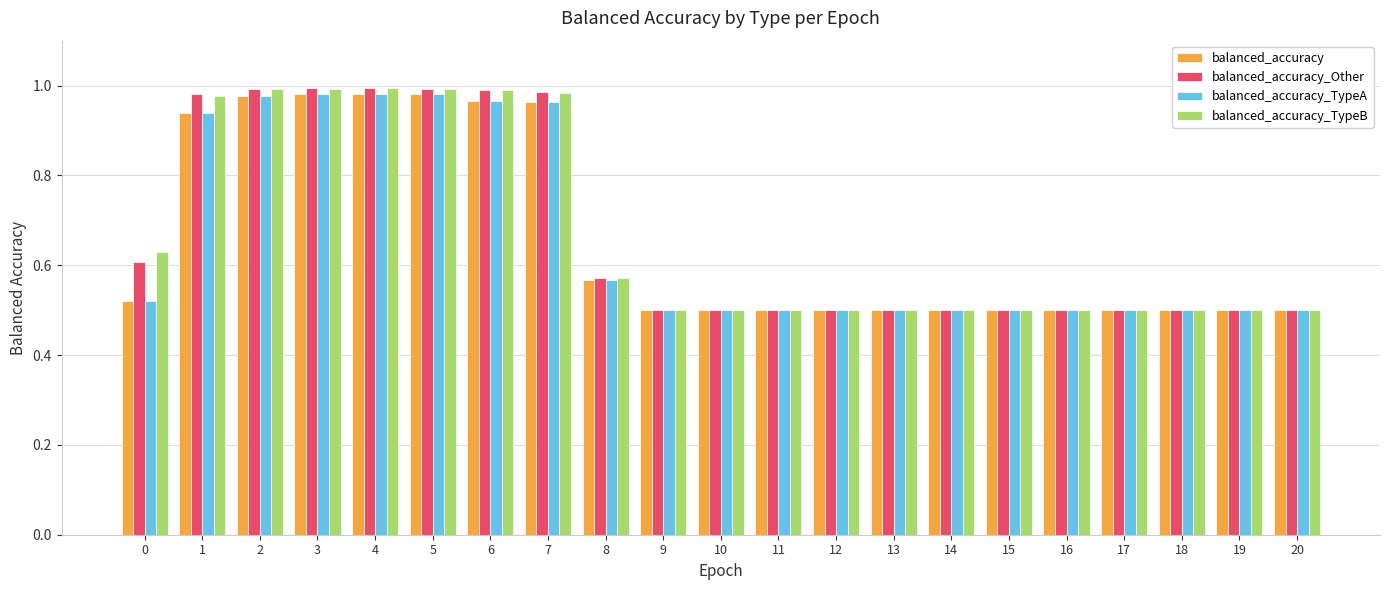

True or false: balanced_accuracy_TypeB has a value of 0.5 at 10.

True